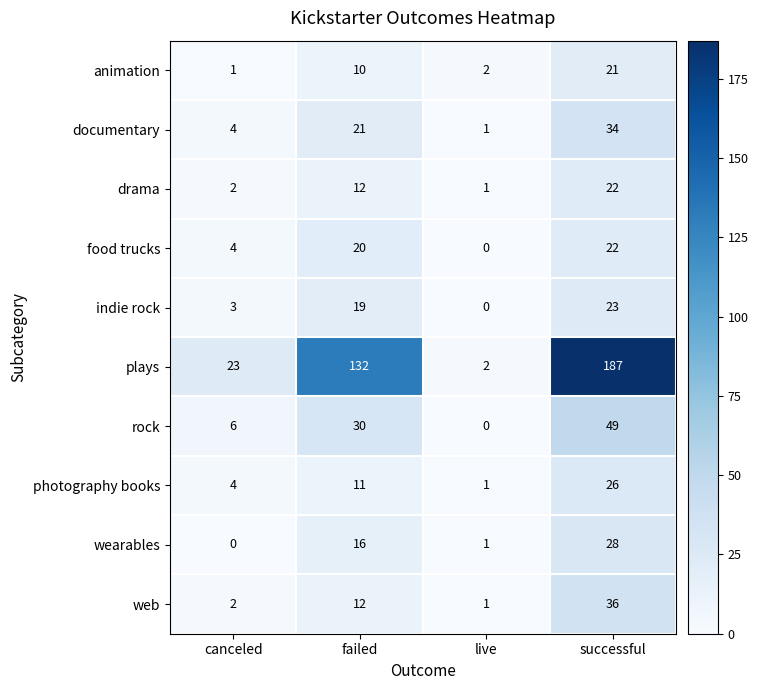

How many categories are shown in the chart?

4